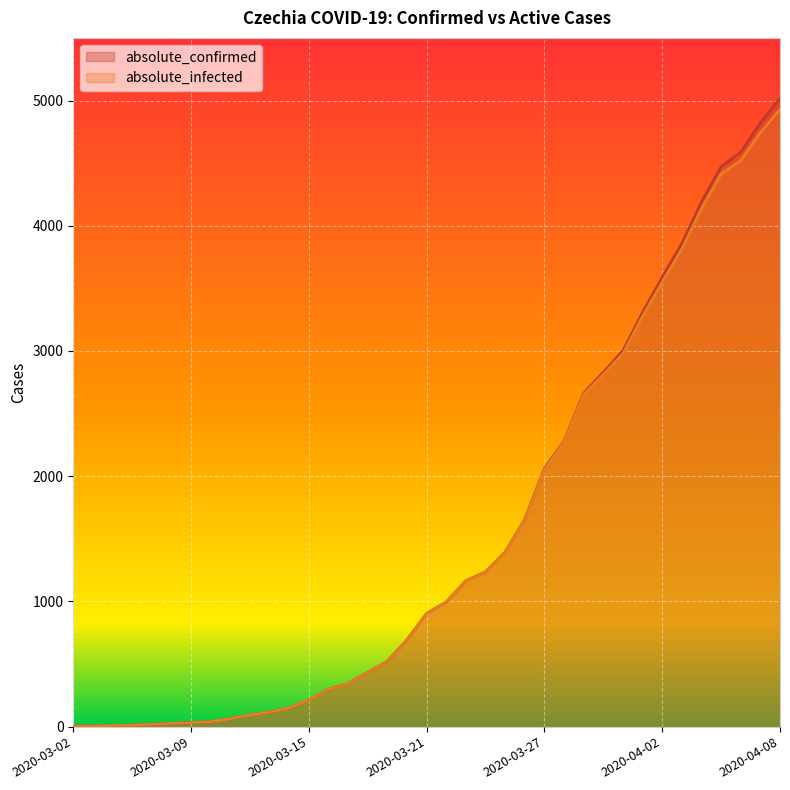

What is the sum of all absolute_infected values?

56561